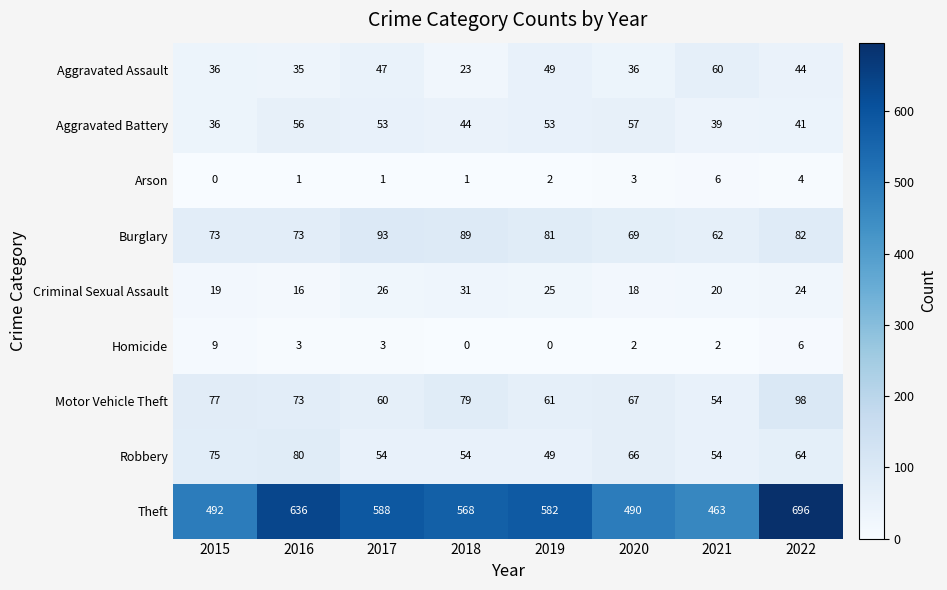

Count the number of categories in the chart.

8